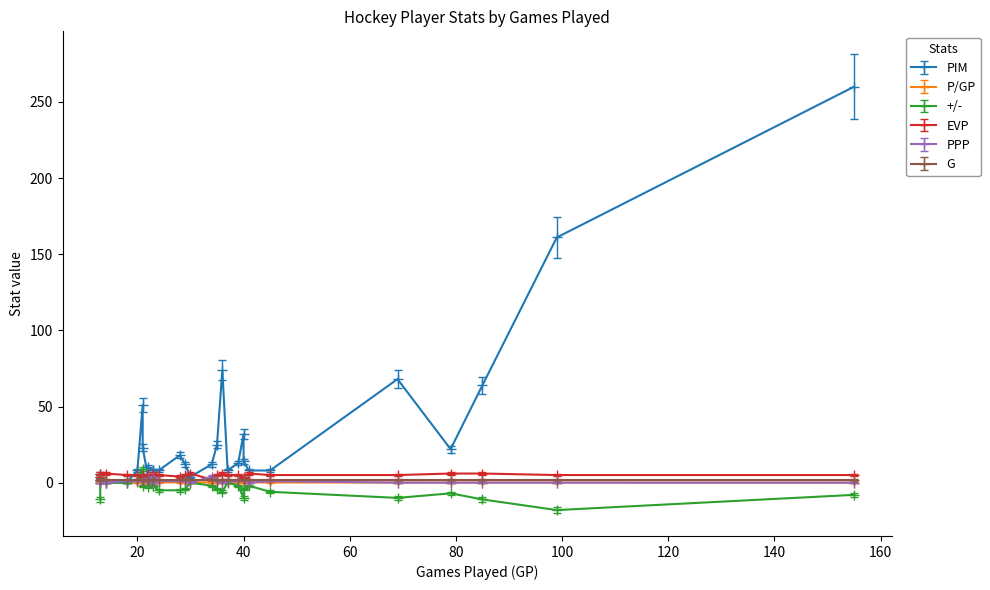

How many intersections are there between PPP and G?

4